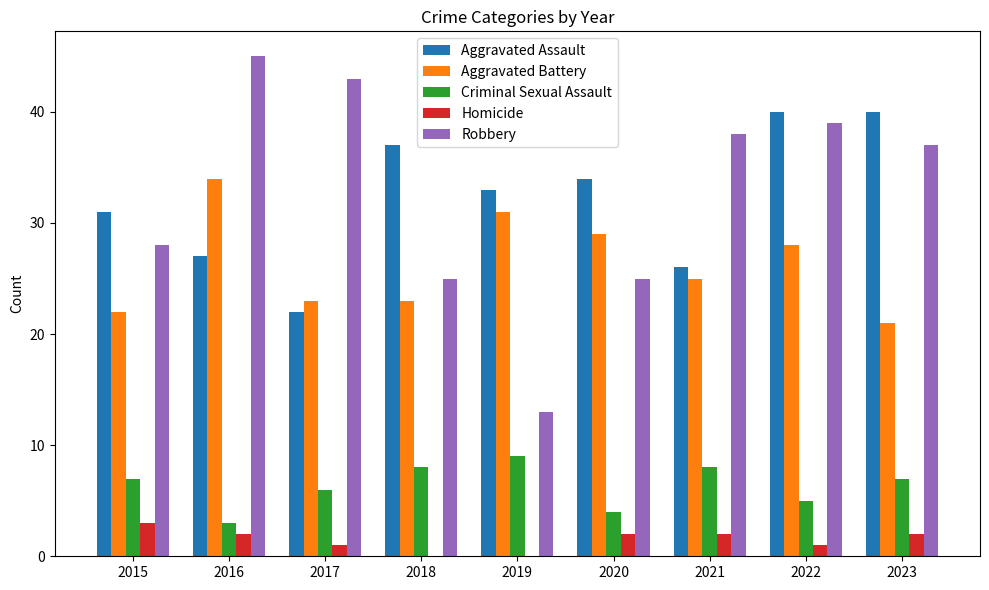

Does the chart contain stacked bars?

No